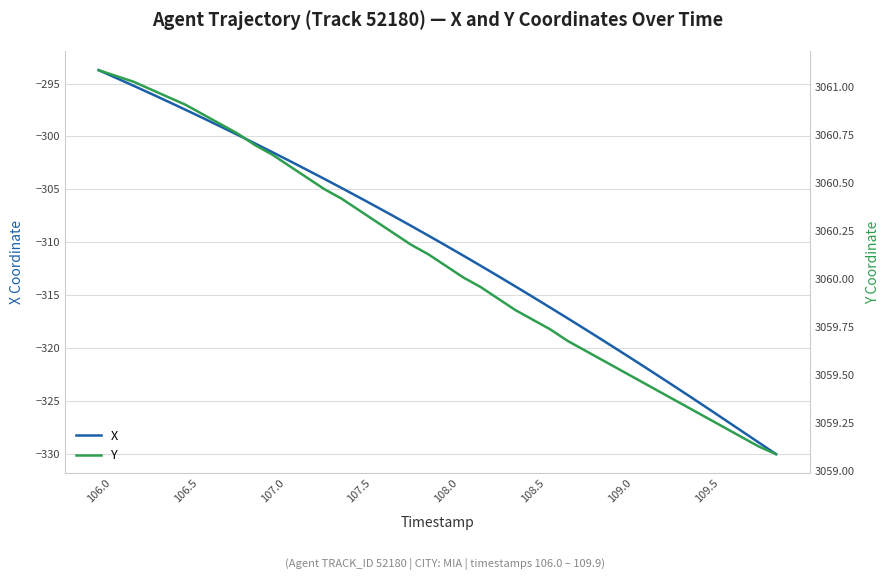

Where does the X series first go above -309?

106.0